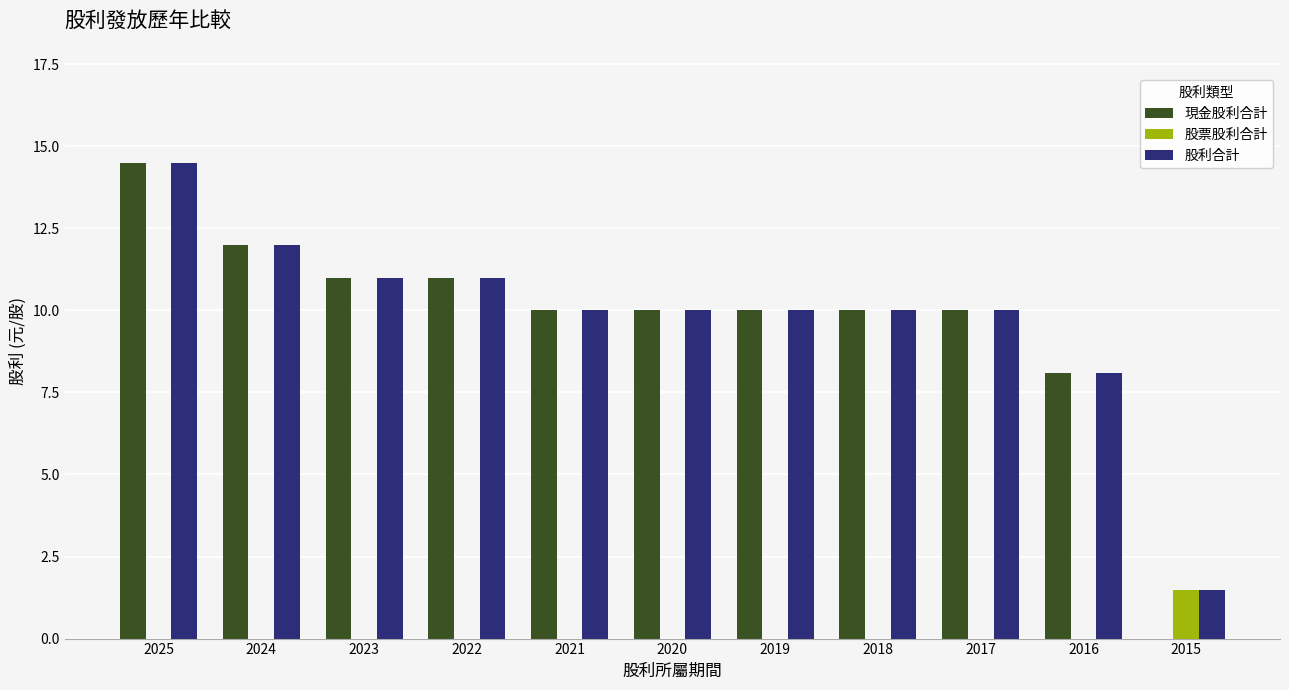

Count the number of data series in this chart.

3